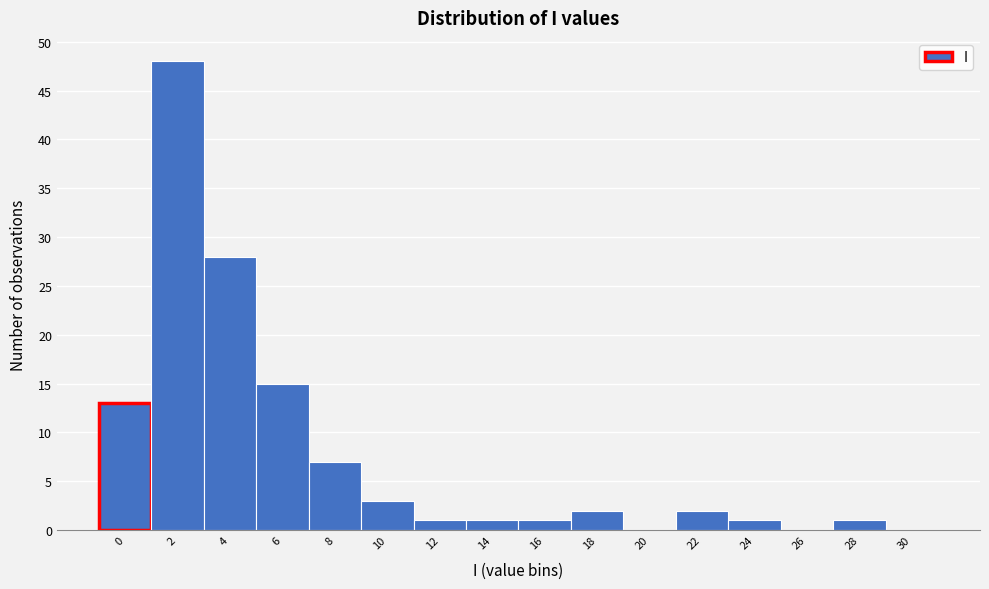

Reading right to left, list all the values displayed in this chart.

30=0	28=1	26=0	24=1	22=2	20=0	18=2	16=1	14=1	12=1	10=3	8=7	6=15	4=28	2=48	0=13